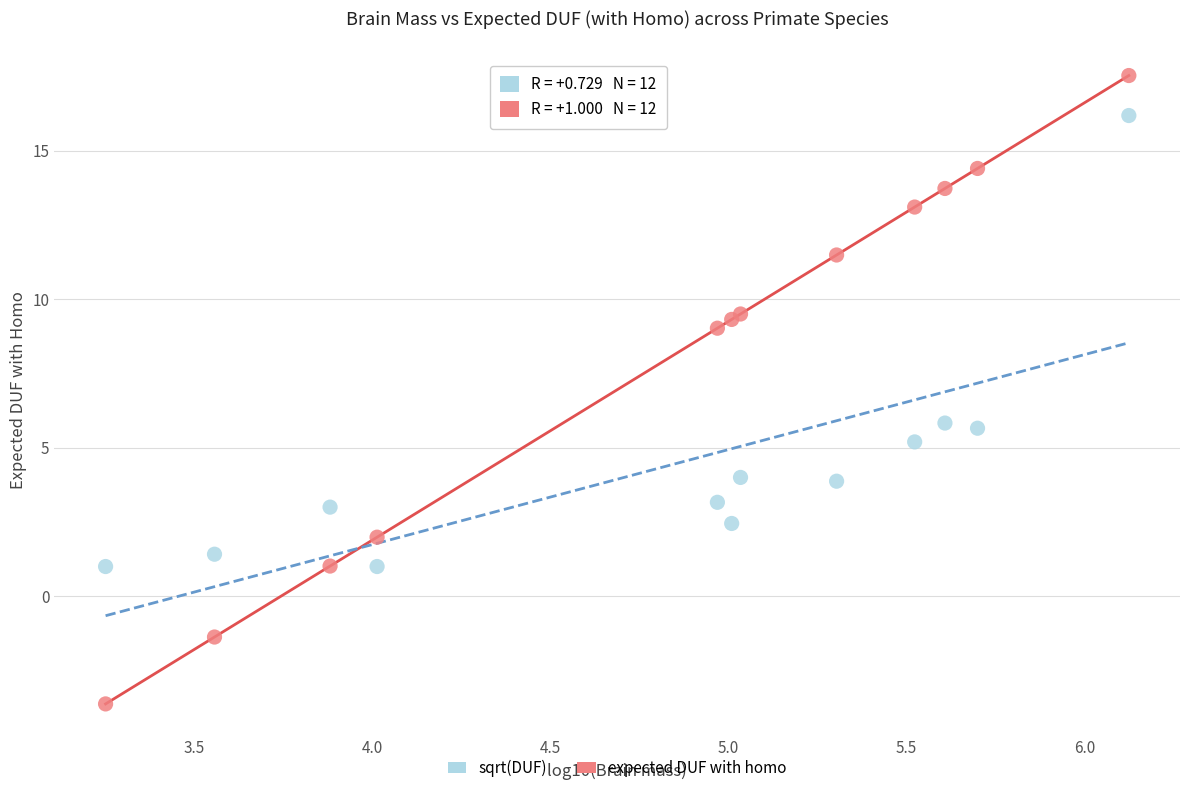

Which series has the largest Y range (max minus min)?

expected DUF with homo